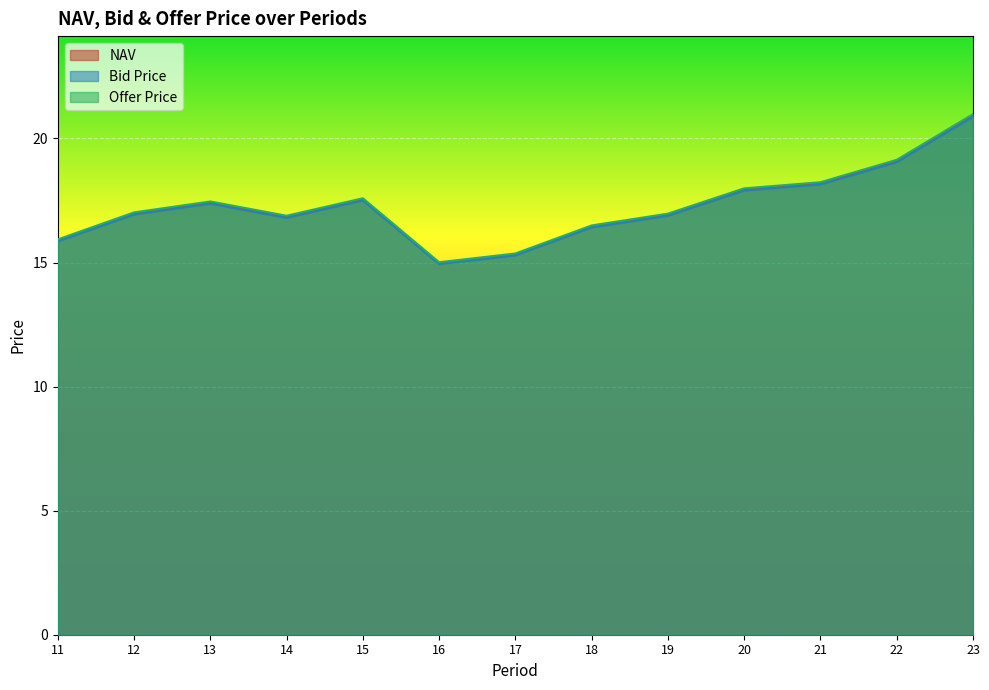

True or false: NAV and Offer Price intersect in this chart.

False